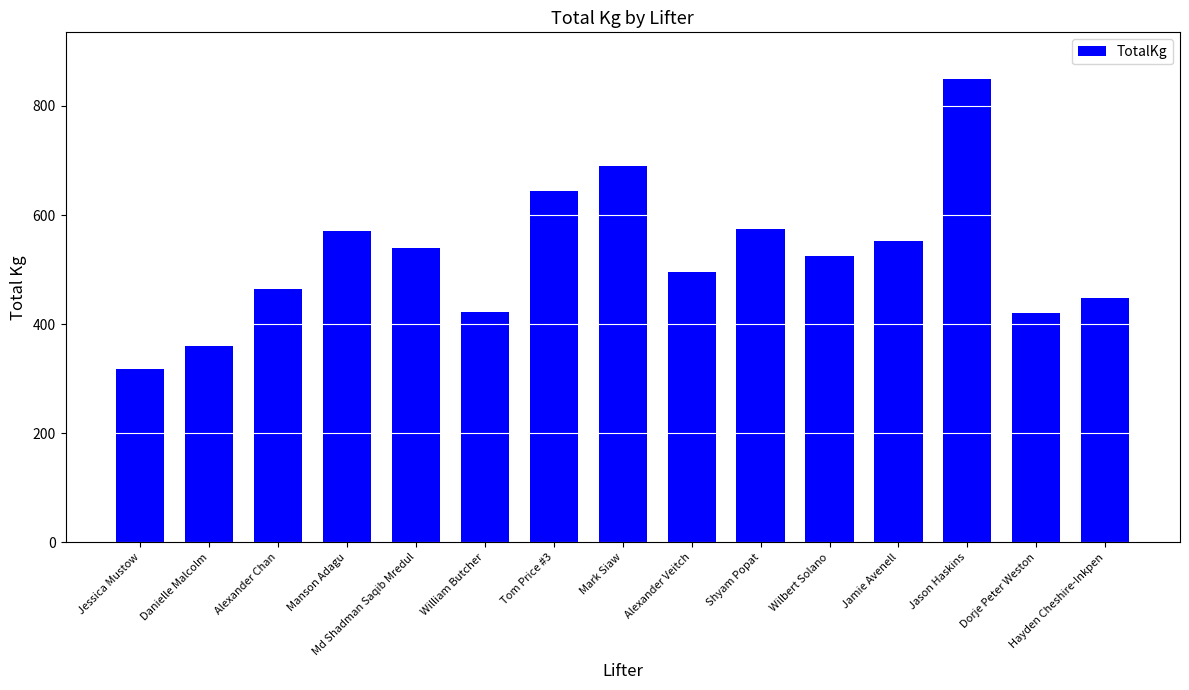

At which category does the chart reach its peak across all series?

Jason Haskins